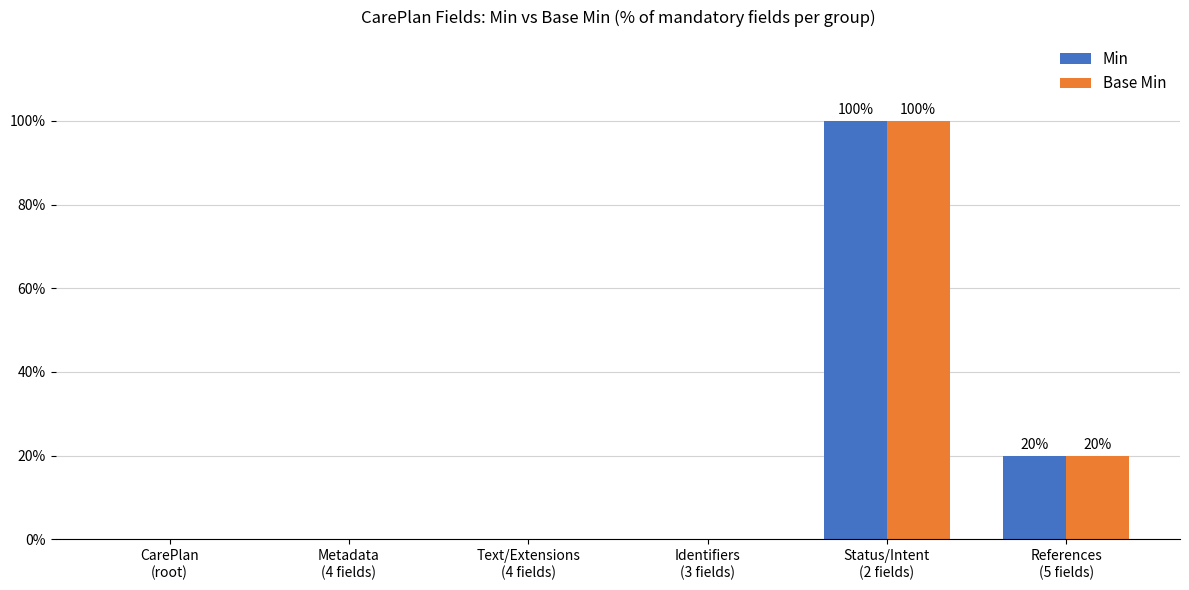

Is it true that Min equals -44 at CarePlan
(root)?

False